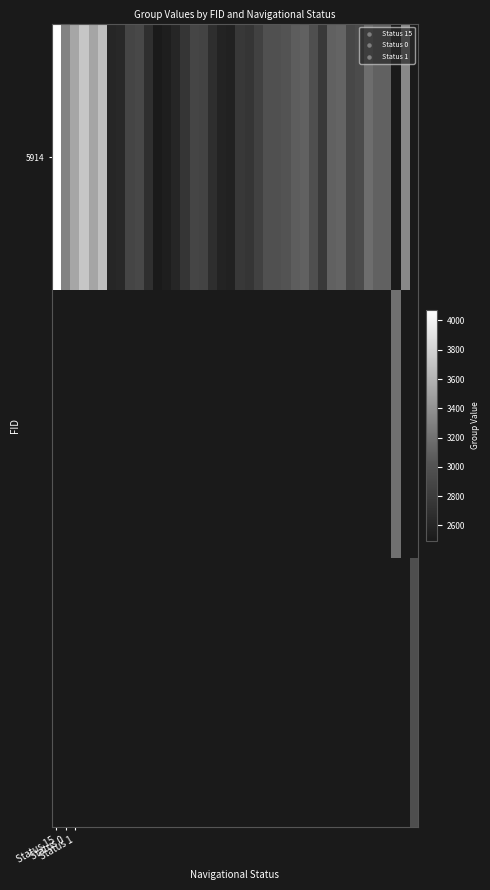

What is the maximum value shown in the chart?

4074.0